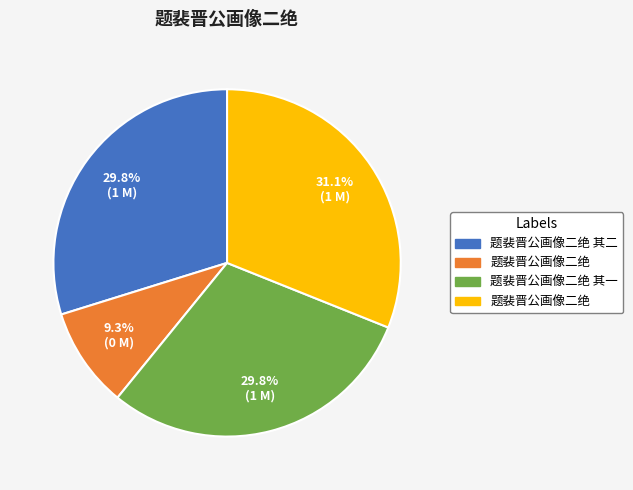

Which slice is the largest?

题裴晋公画像二绝